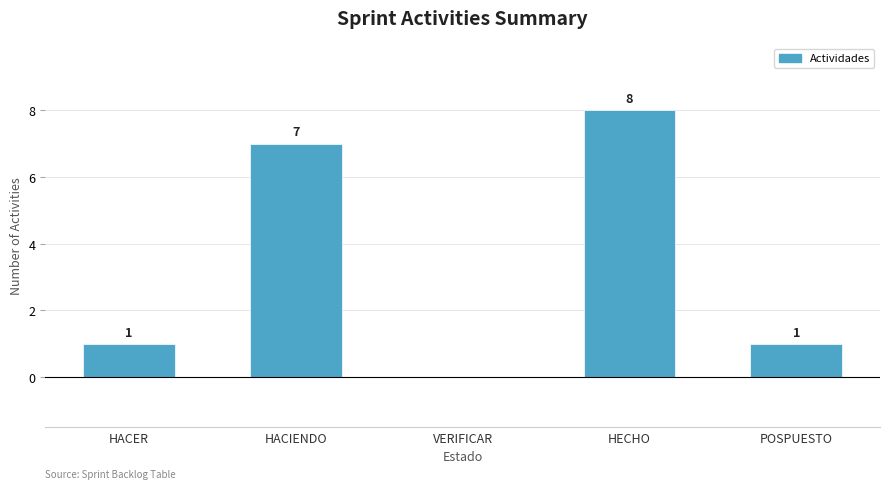

What is the change in value from HACER to VERIFICAR?

-1